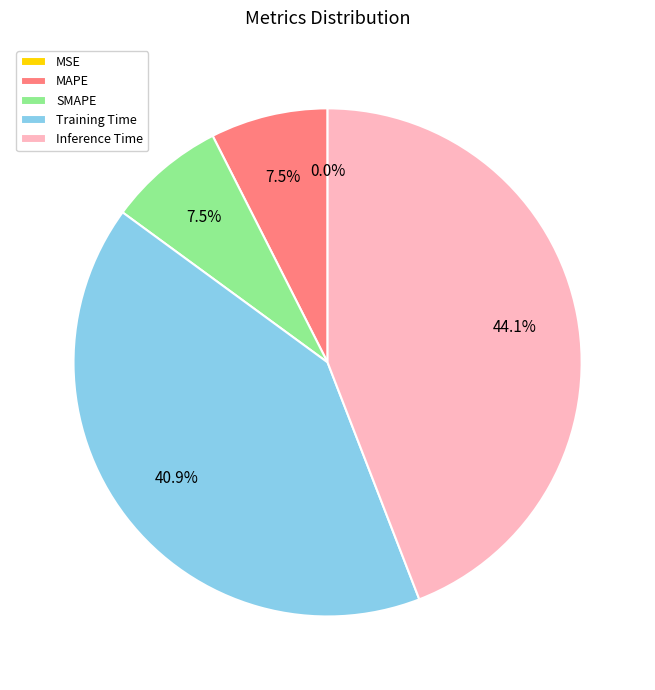

Is there a majority slice in this chart?

No